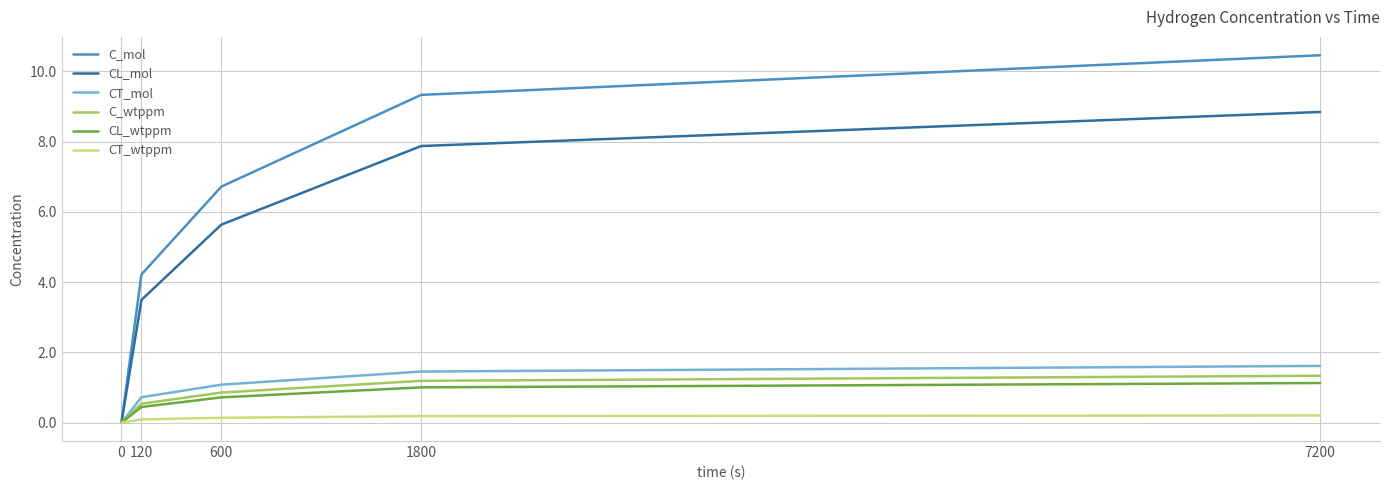

Is this an area chart (filled region under the line)?

No